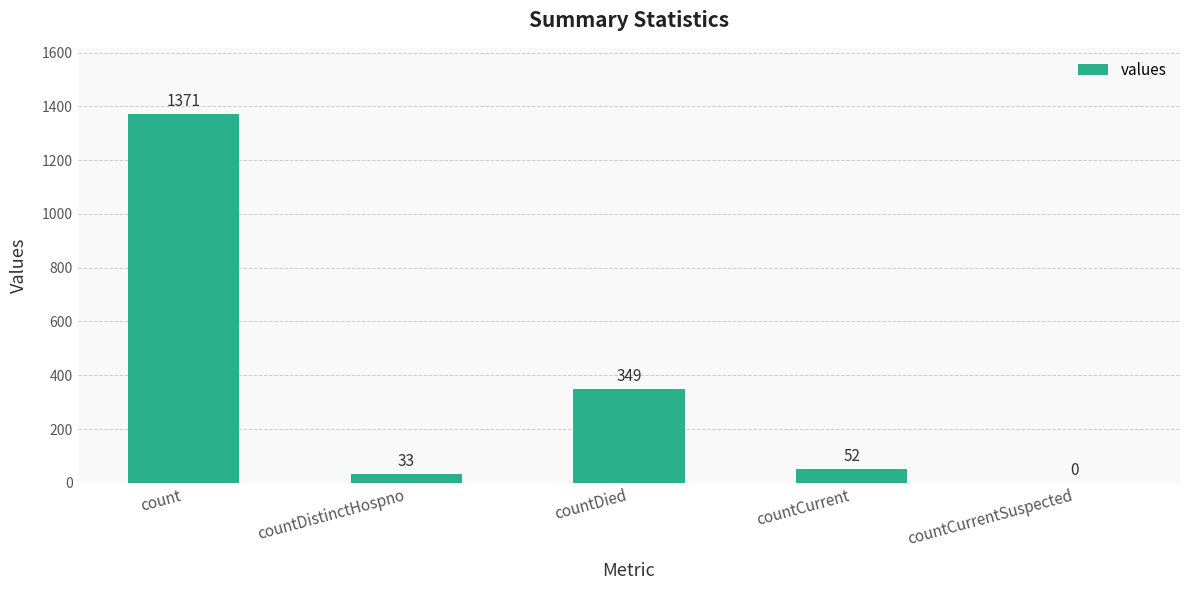

What is the change in value from countCurrent to countCurrentSuspected?

-52